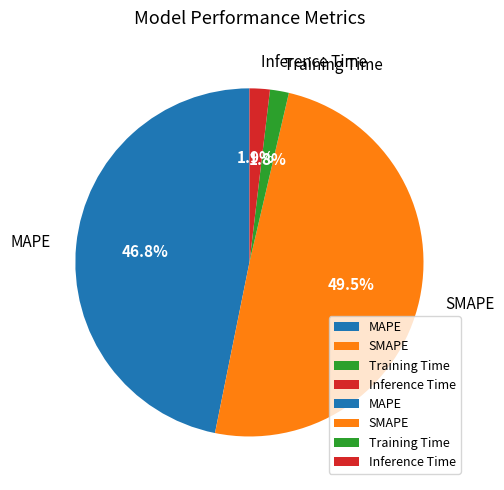

To the nearest percent, what is the combined percentage of MAPE and SMAPE?

96%